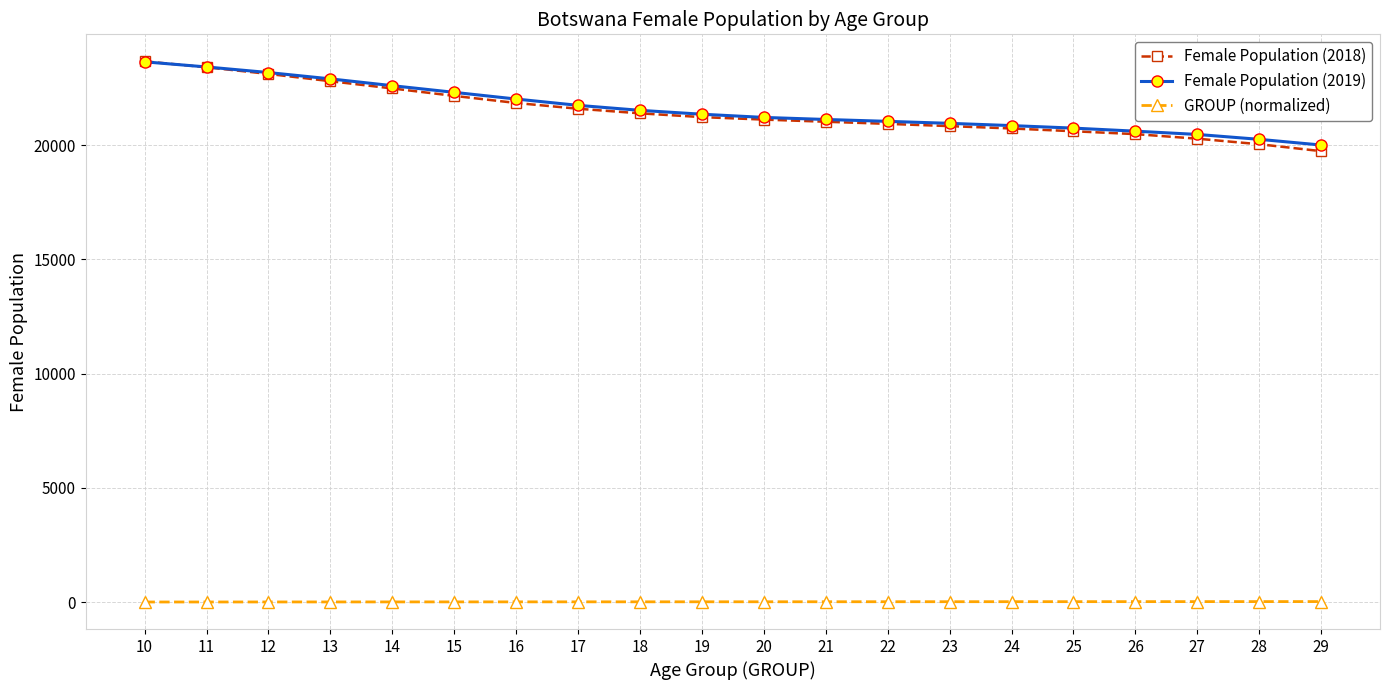

True or false: Female Population (2018) and GROUP (normalized) cross at least once.

False